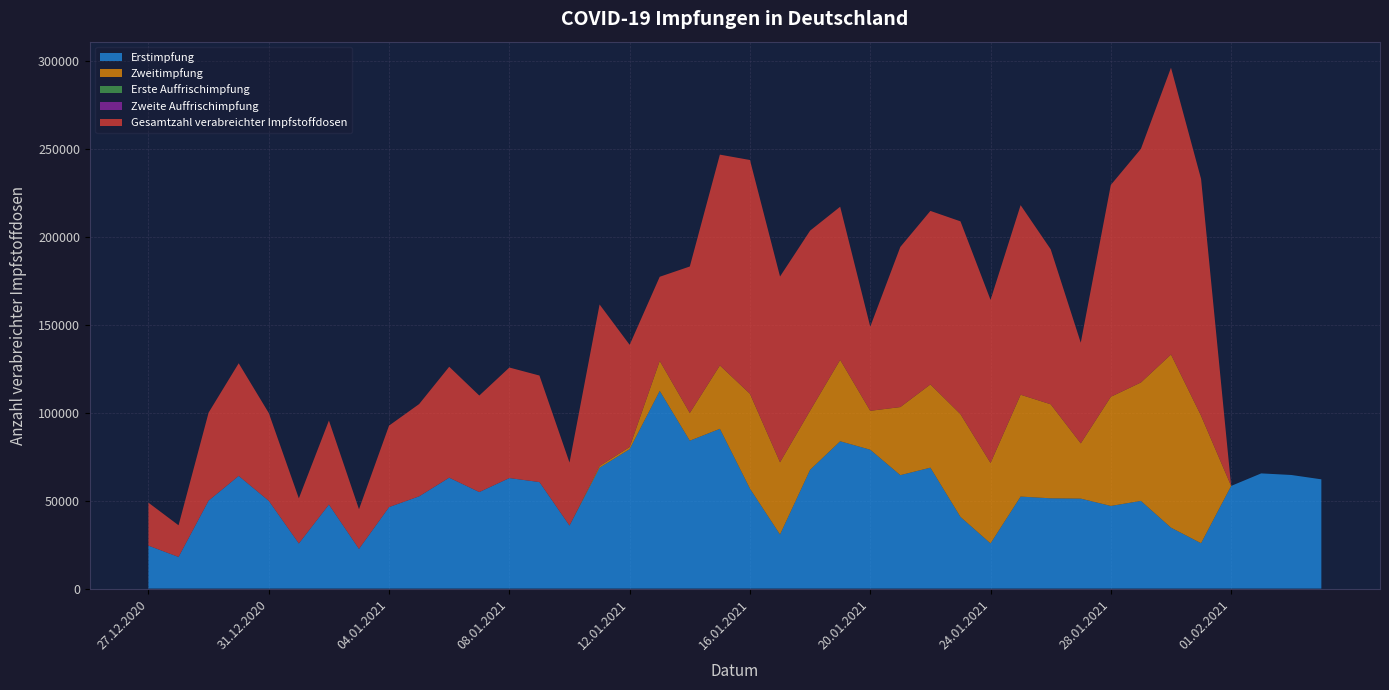

How many lines are shown in the chart?

5